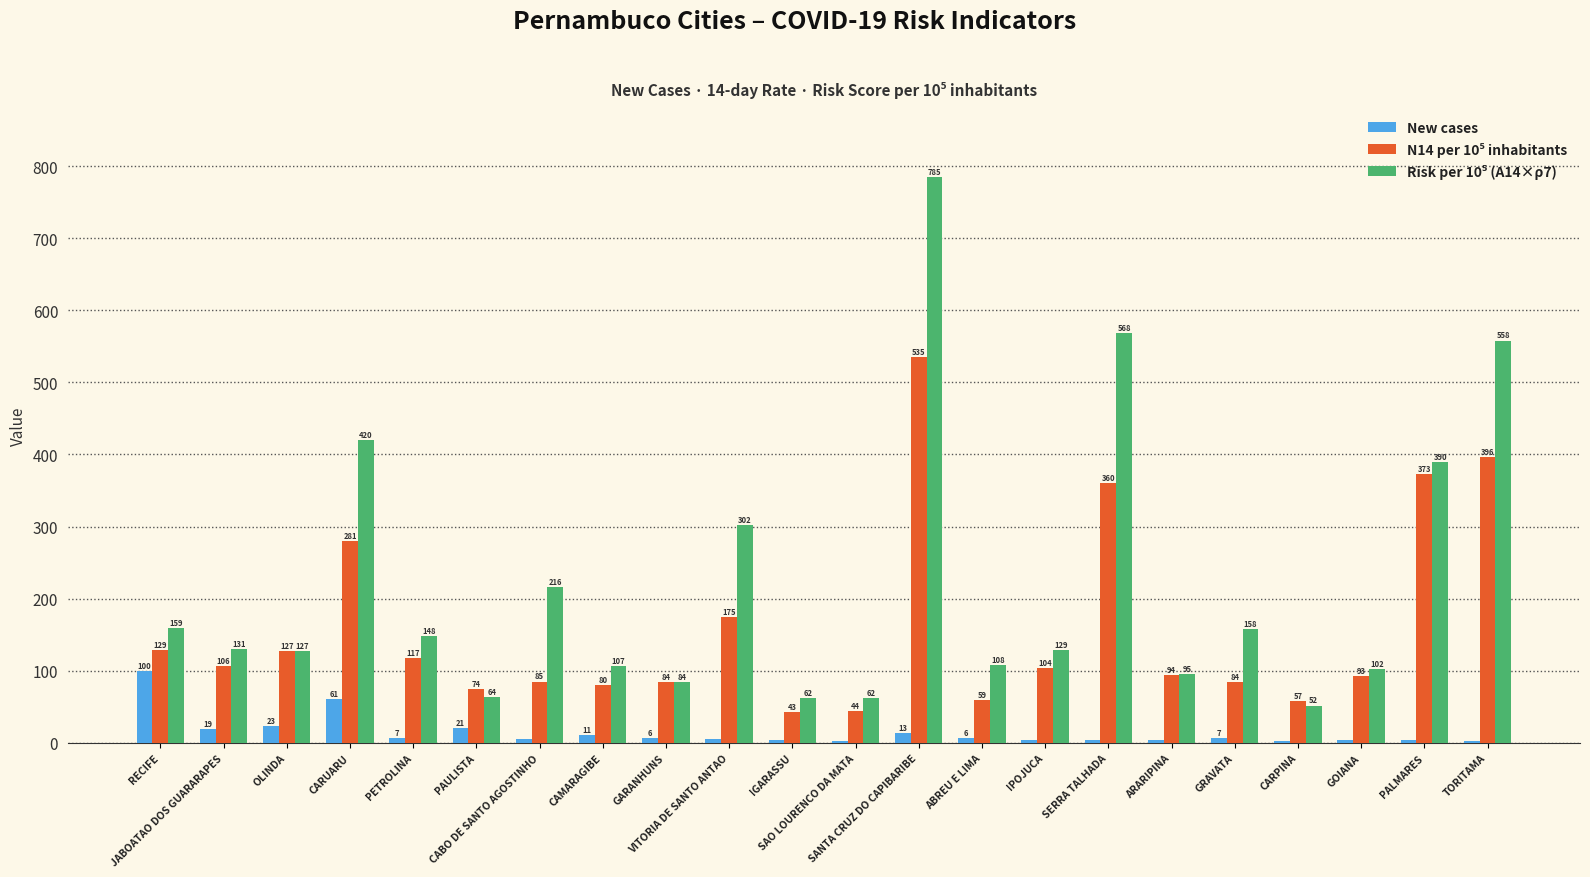

What is the minimum value shown in the chart?

3.0